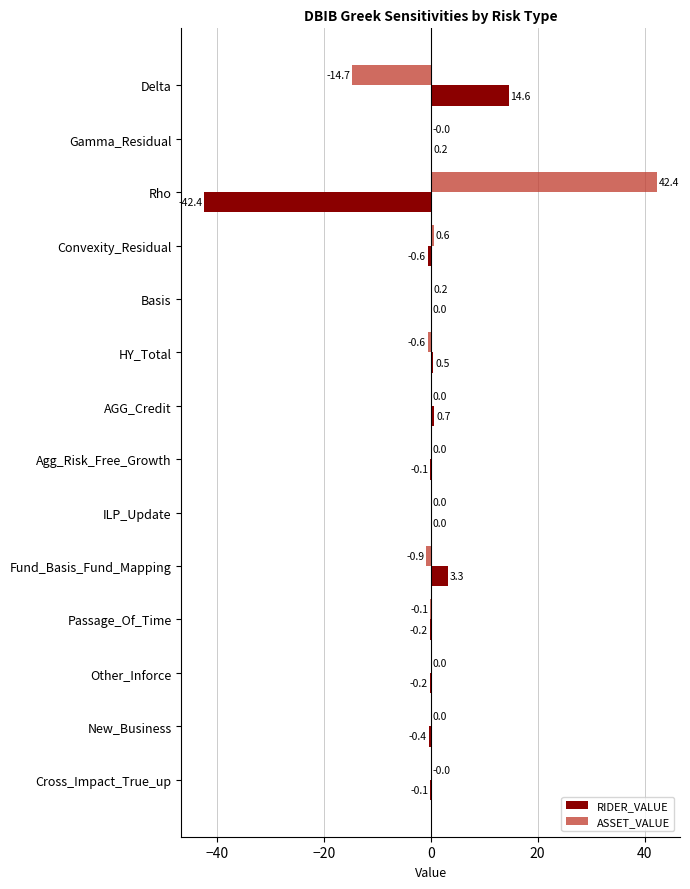

Is it true that ASSET_VALUE equals 0.0 at Other_Inforce?

True